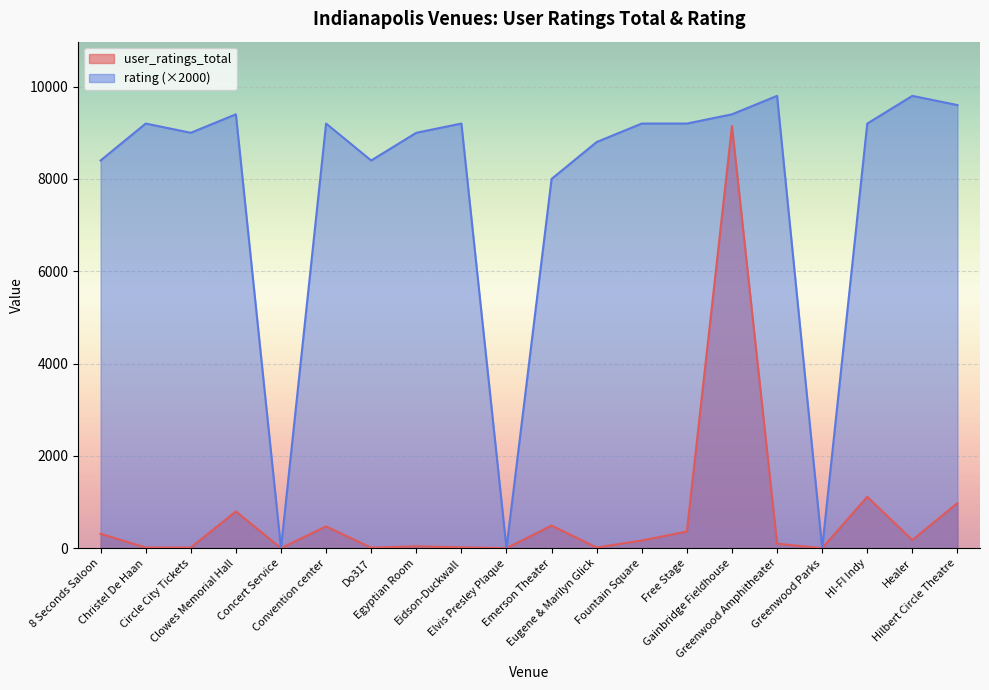

At which category is the sum across all series the highest?

Gainbridge Fieldhouse